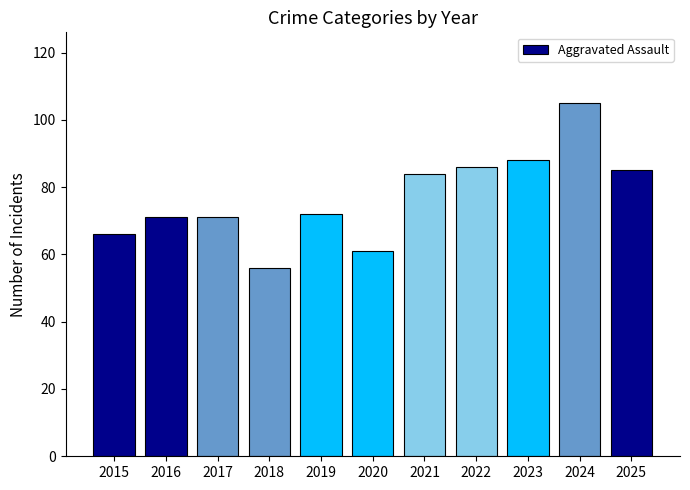

Does the chart contain stacked bars?

No